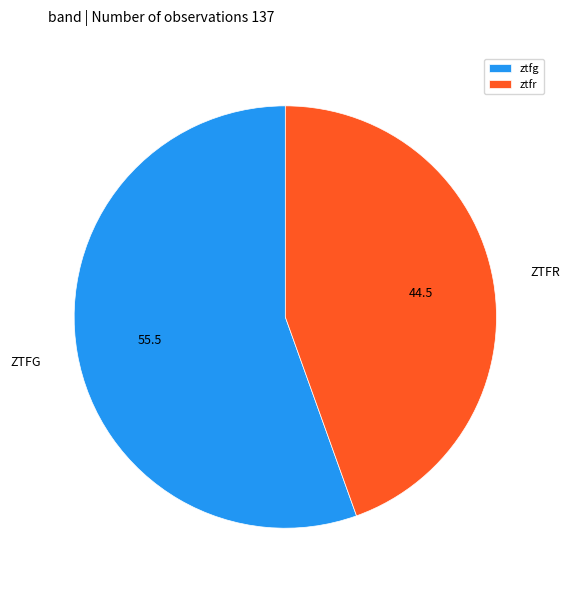

How many segments does this pie chart have?

2